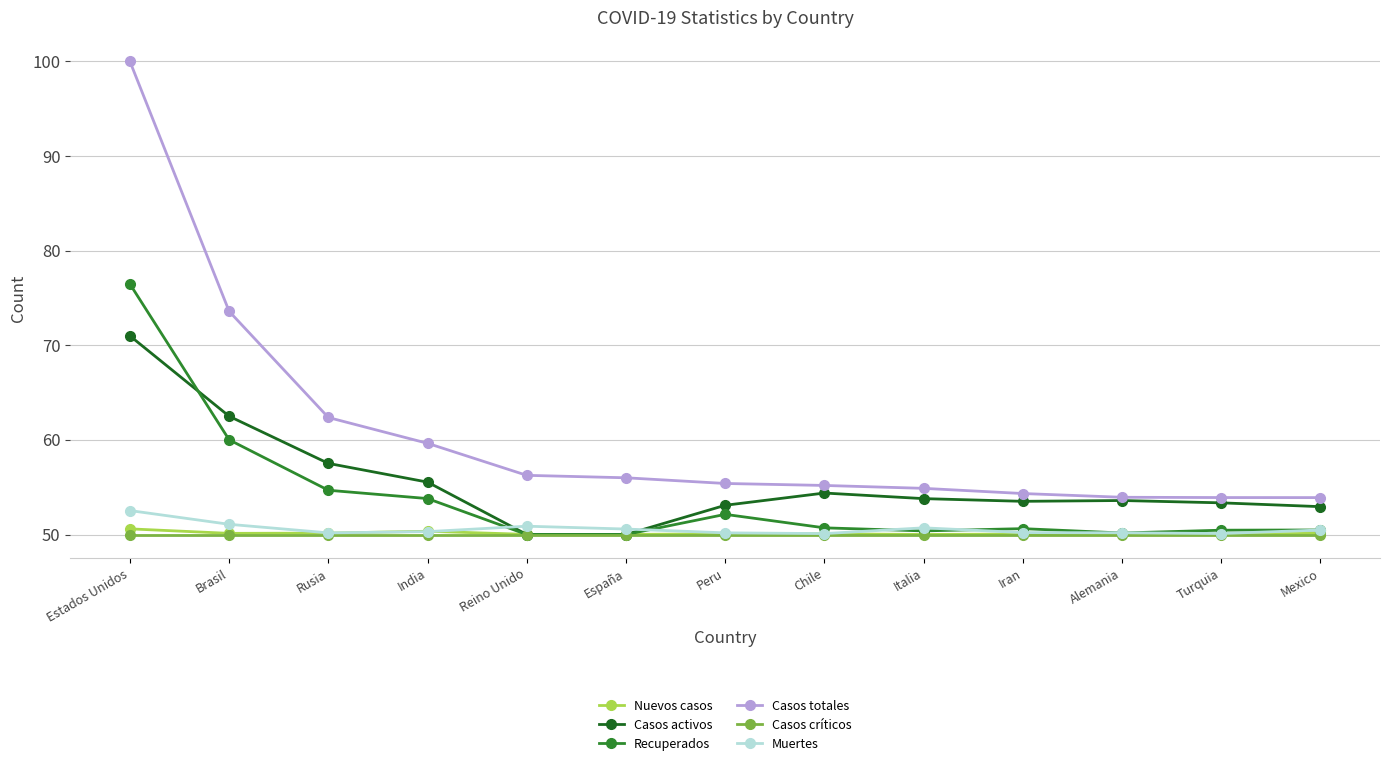

Does the chart display data point markers on the line(s)?

Yes